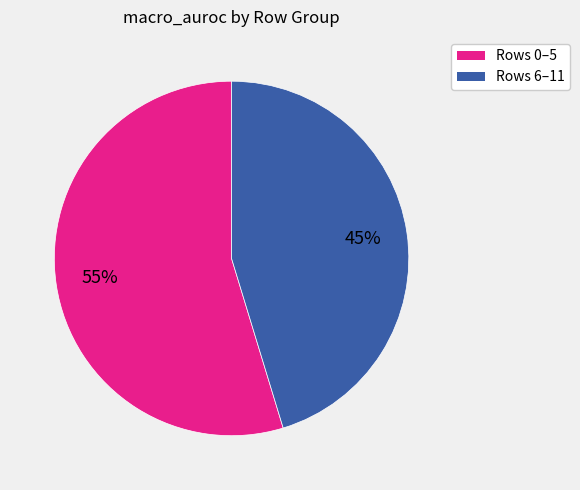

Is there any slice that represents more than half of the pie?

Yes